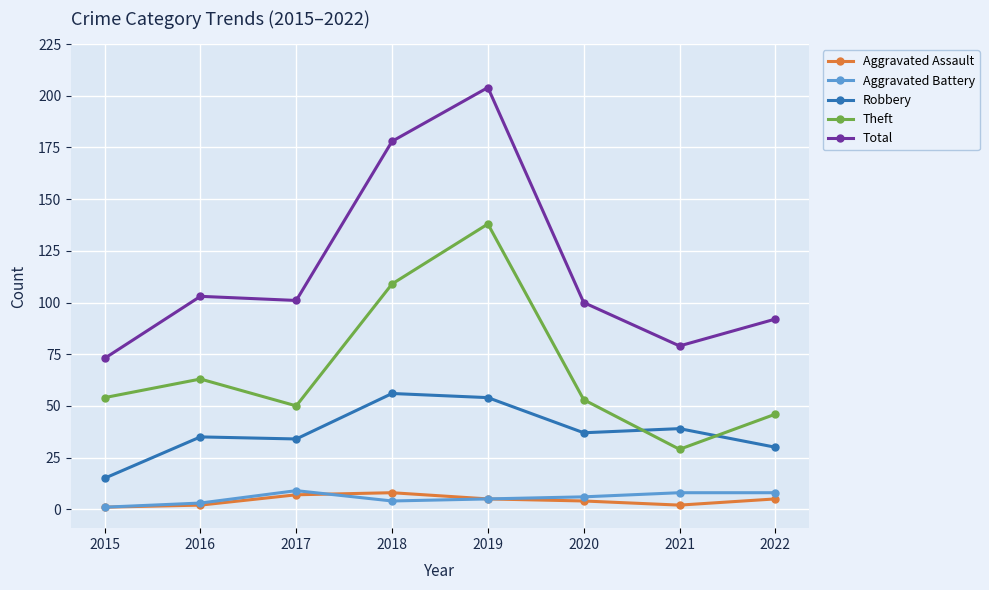

What are all the series names shown in the legend?

Aggravated Assault, Aggravated Battery, Robbery, Theft, Total